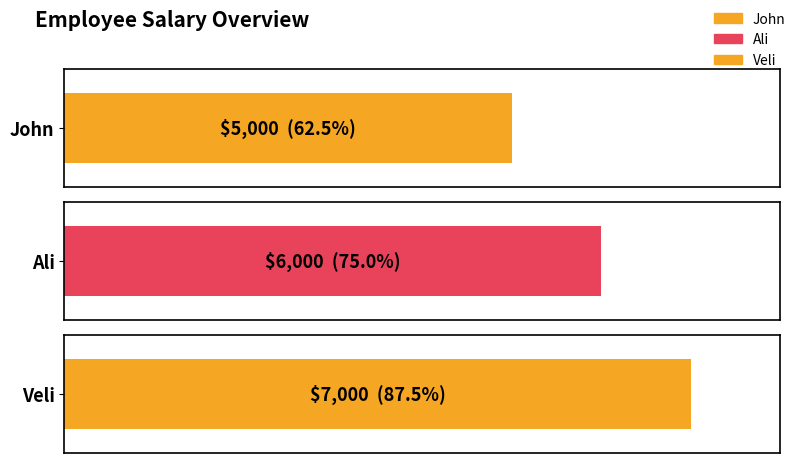

What is the greatest value displayed?

7000